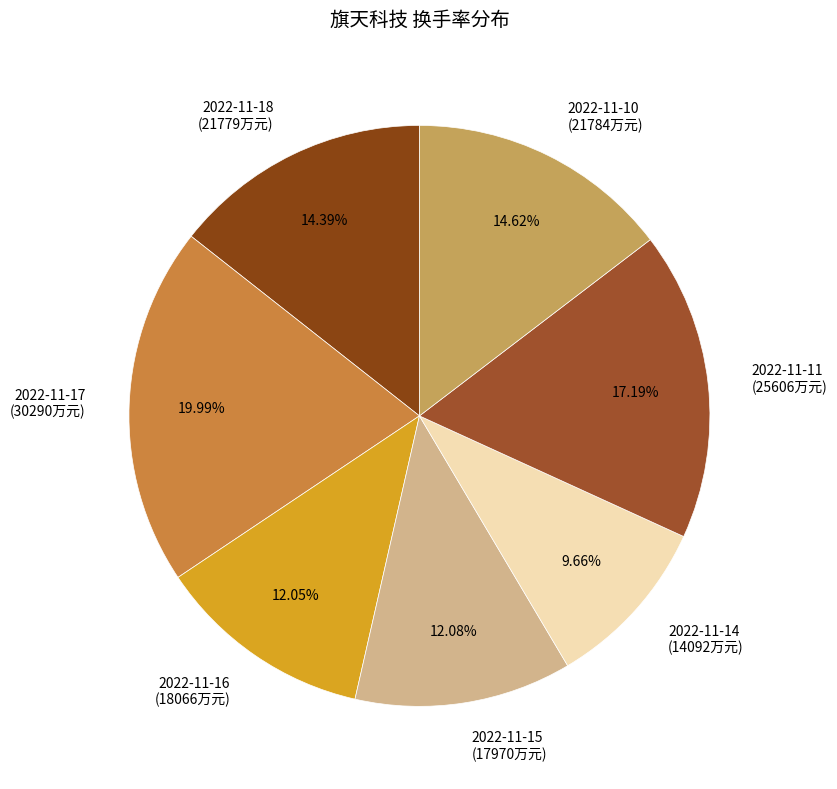

True or false: 2022-11-18 accounts for 2% of the total.

False